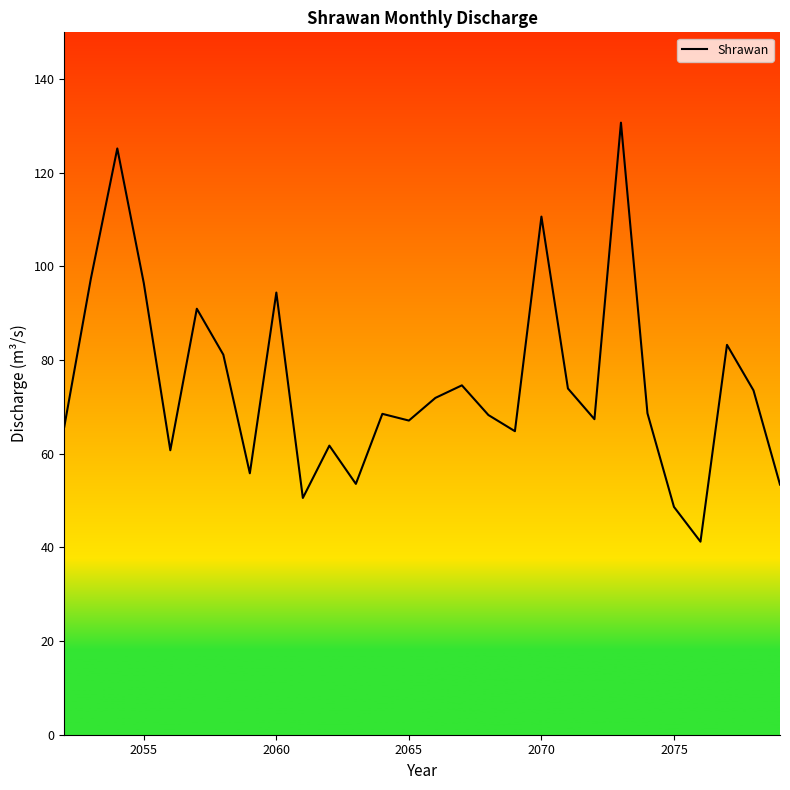

What is the difference between the maximum and minimum values?

89.5